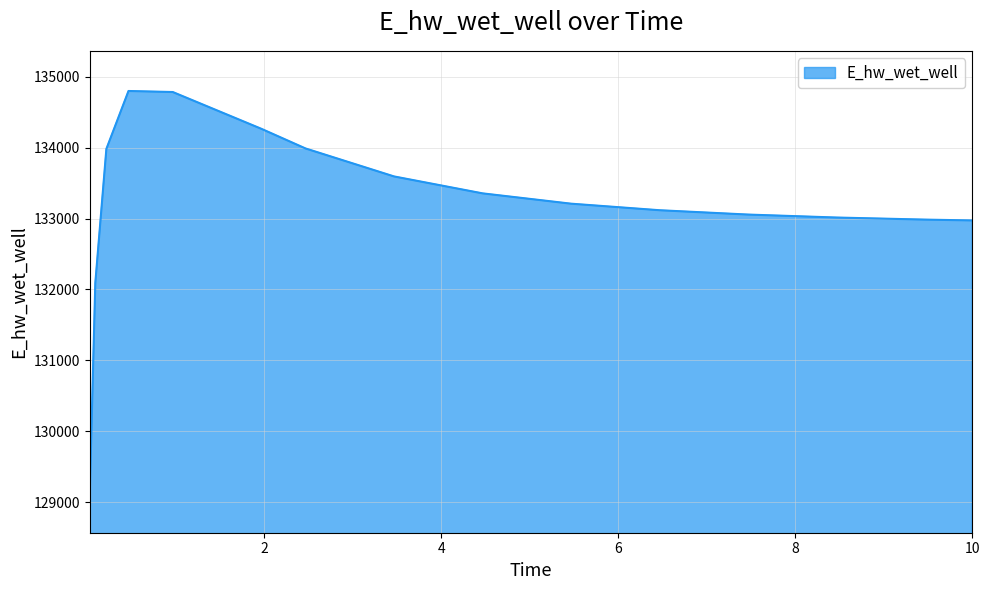

What is the smallest value displayed?

129134.4